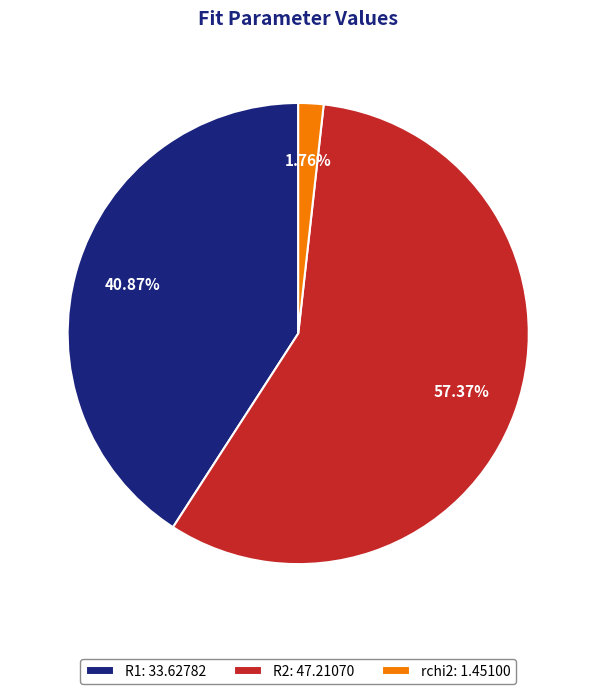

Count the number of slices in the pie.

3